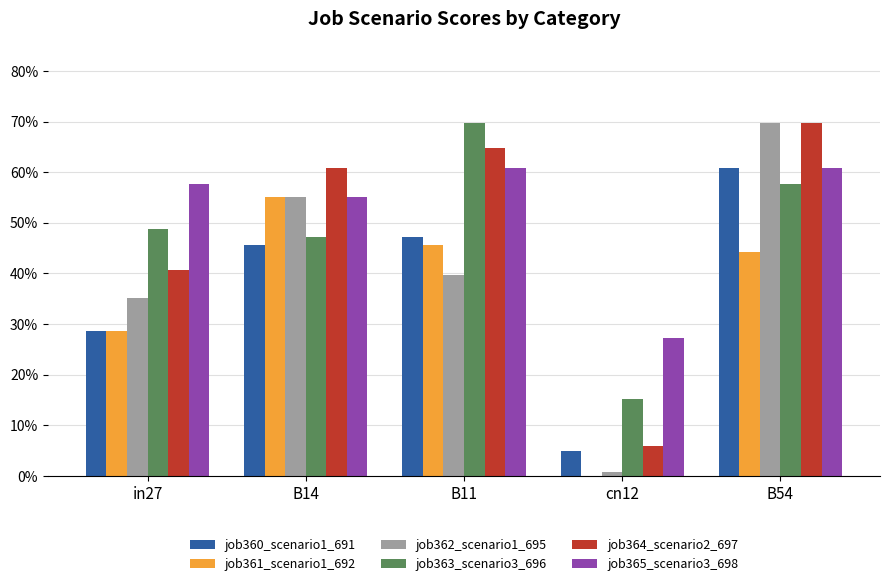

Which category has the highest value across all series?

B54